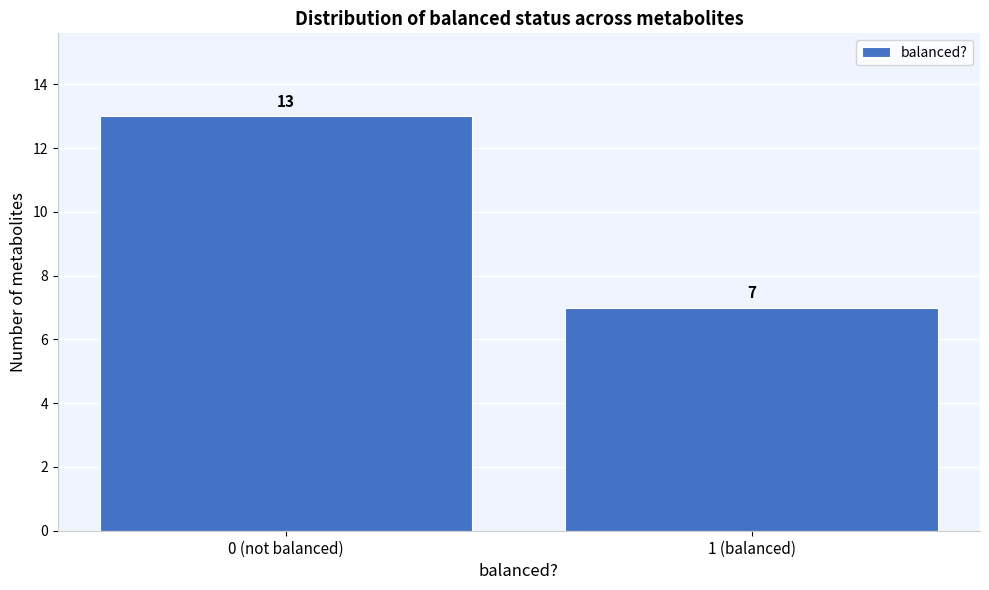

Reading left to right, list all the values displayed in this chart.

13	7